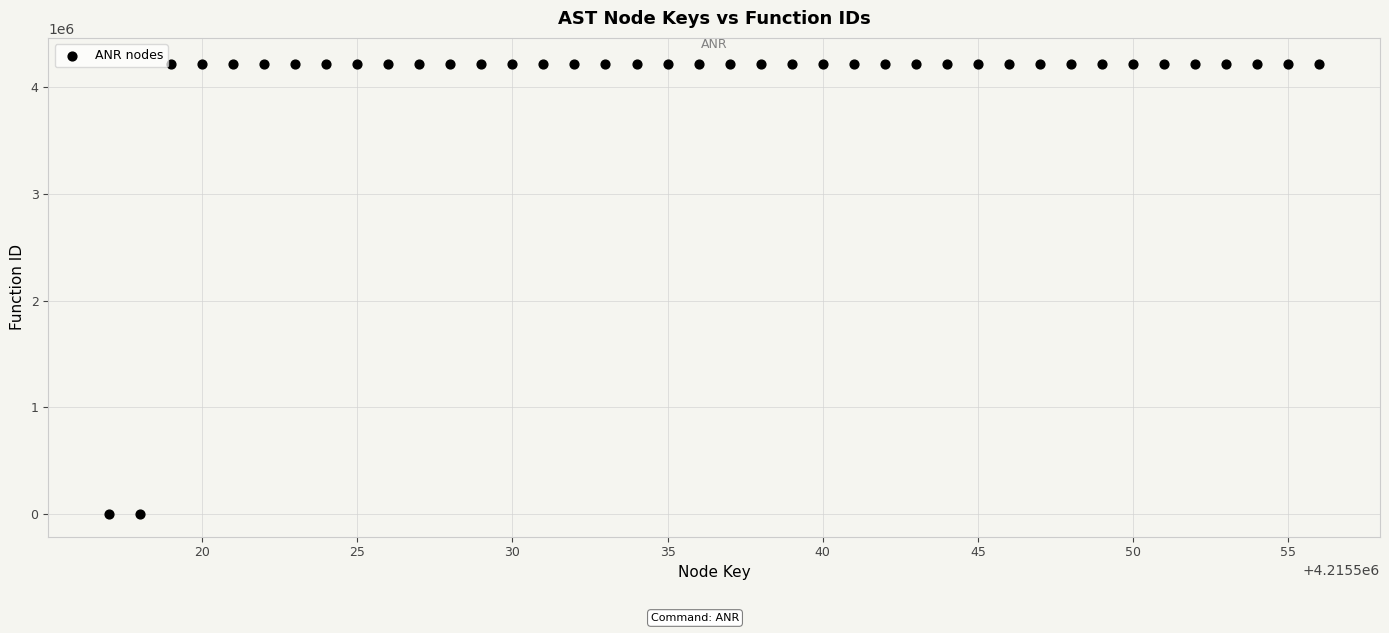

What is the range of X values (max minus min)?

39